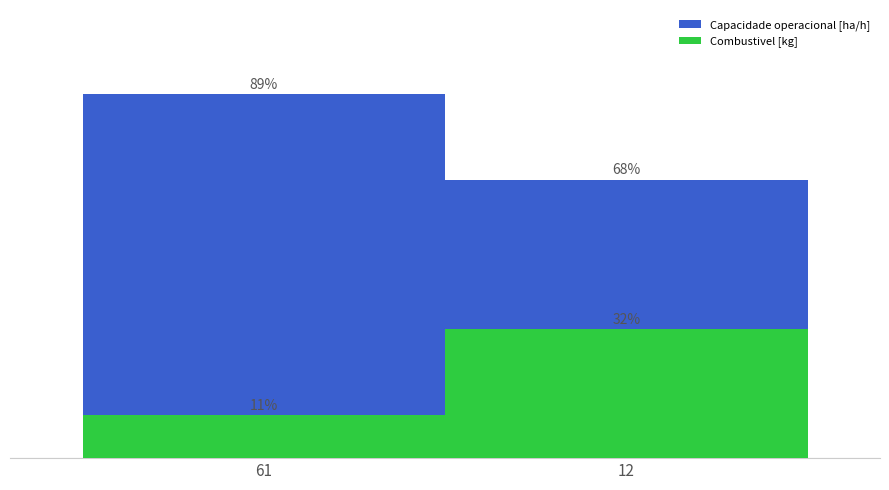

How many data points in Capacidade operacional [ha/h] are less than 89?

1